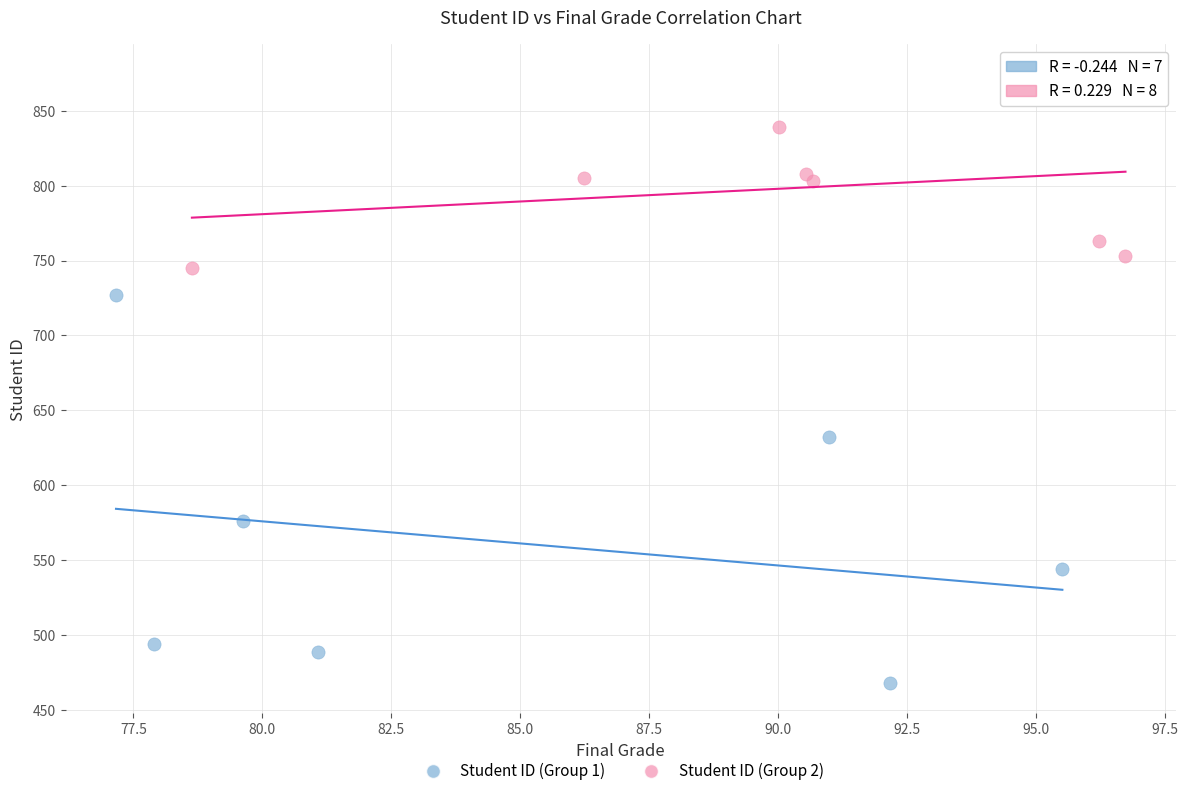

What are all the series names shown in the legend?

Student ID (Group 1), Student ID (Group 2)